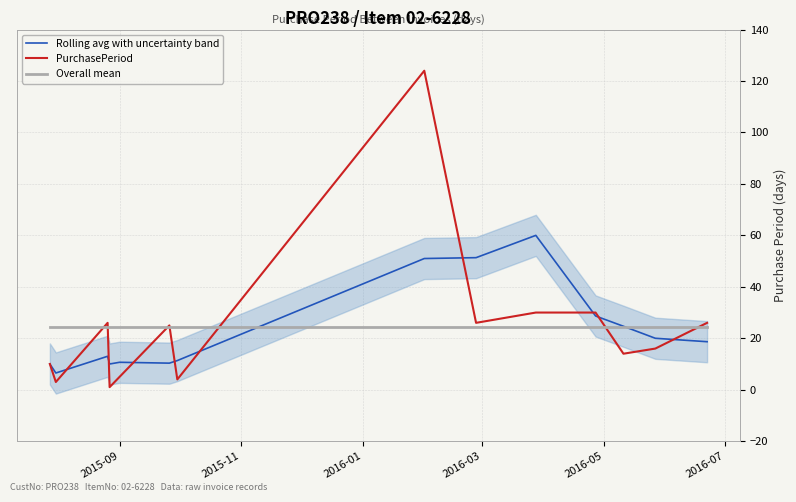

True or false: Overall mean and PurchasePeriod cross at least once.

True